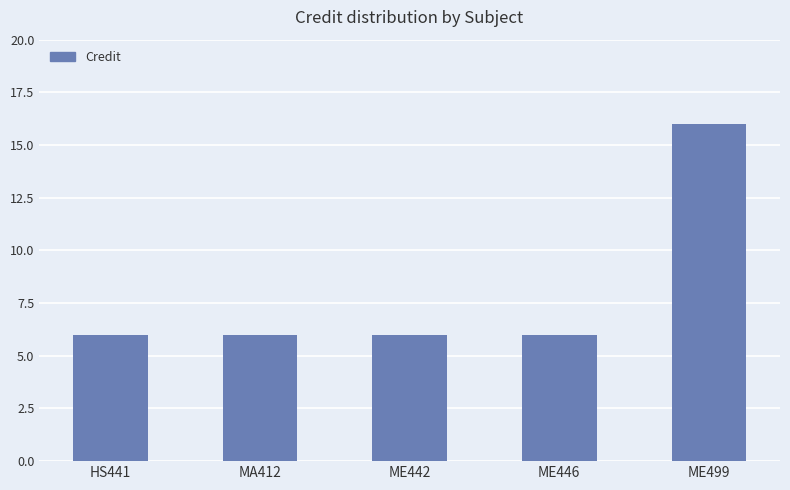

What is the value of the 2nd bar from the left?

6